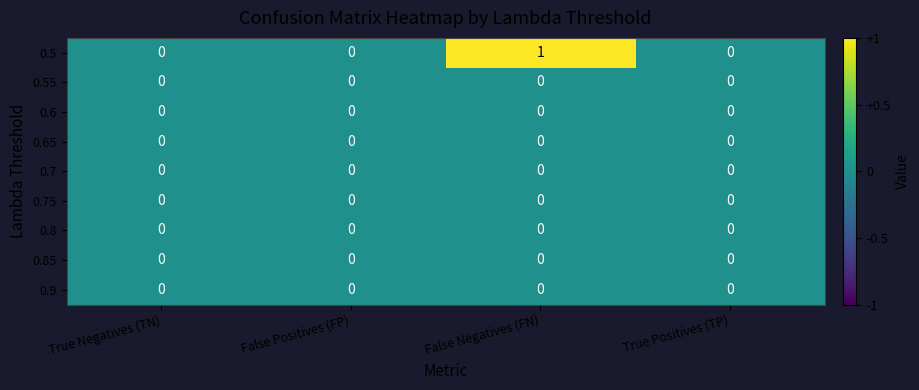

Count the number of categories in the chart.

4